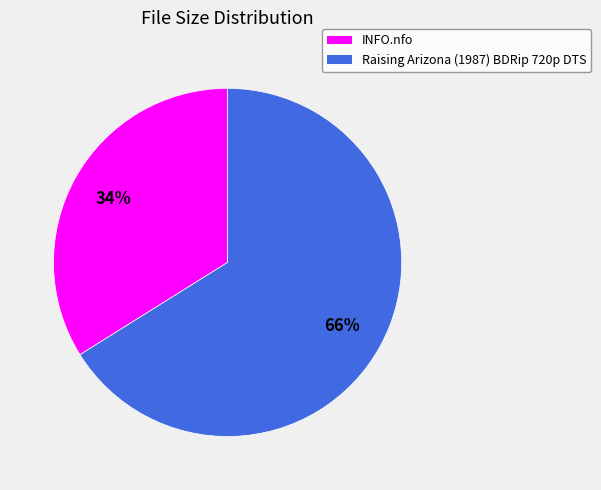

Is it true that INFO.nfo is 34% of the pie?

True